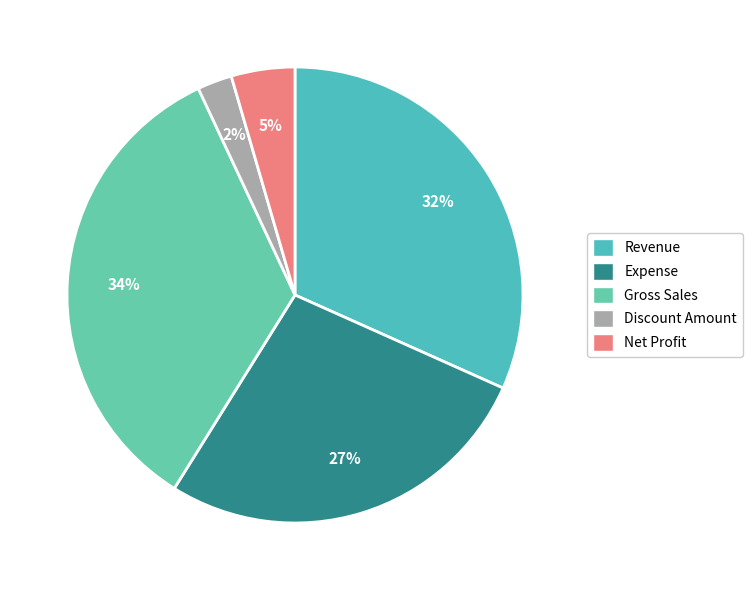

Combined, what portion of the pie is Expense and Net Profit?

31.7%